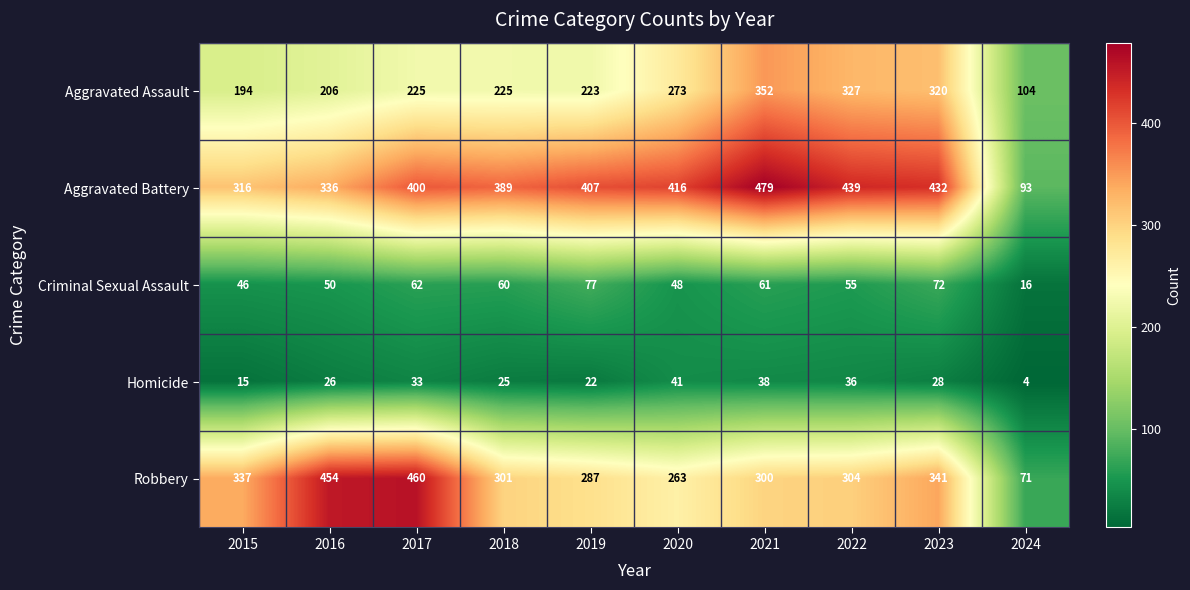

True or false: Robbery has a value of 71 at 2024.

True